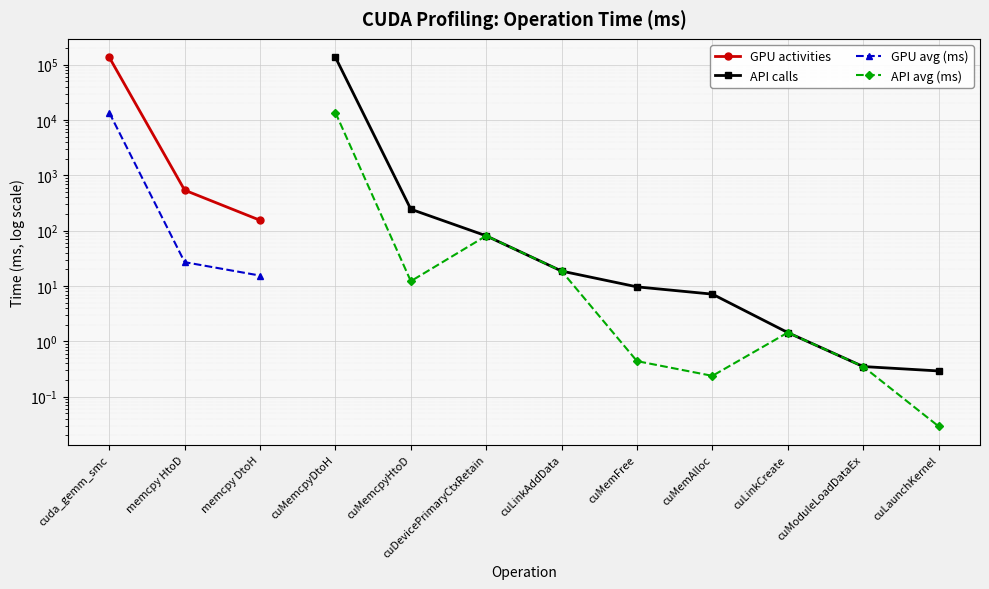

What is the sum of the values at memcpy DtoH and cuda_gemm_smc?

135762.8